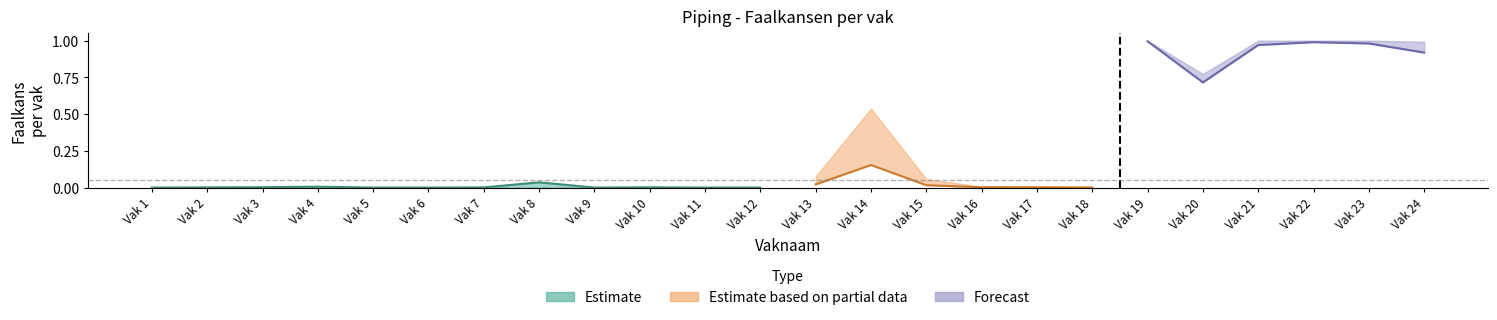

Rank the series at Vak 21 from highest to lowest value.

Forecast, Estimate based on partial data, Estimate